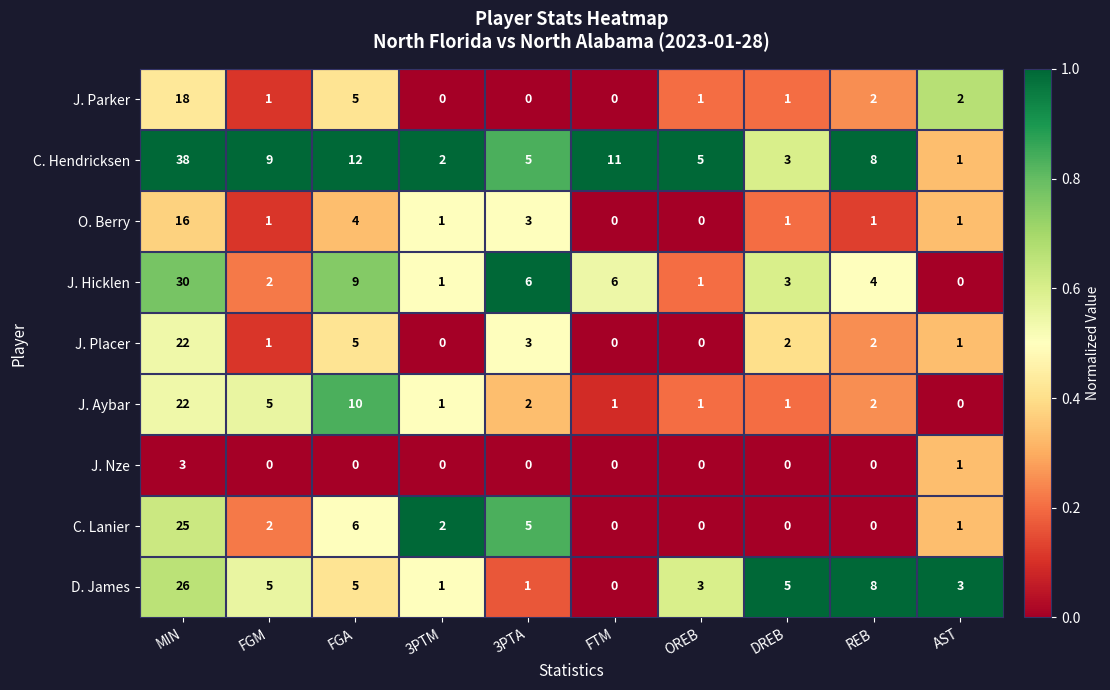

At which label does J. Placer first exceed 2?

MIN